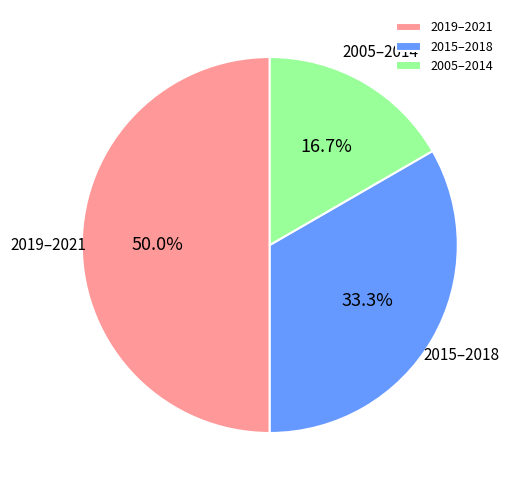

How many slices are in this pie chart?

3